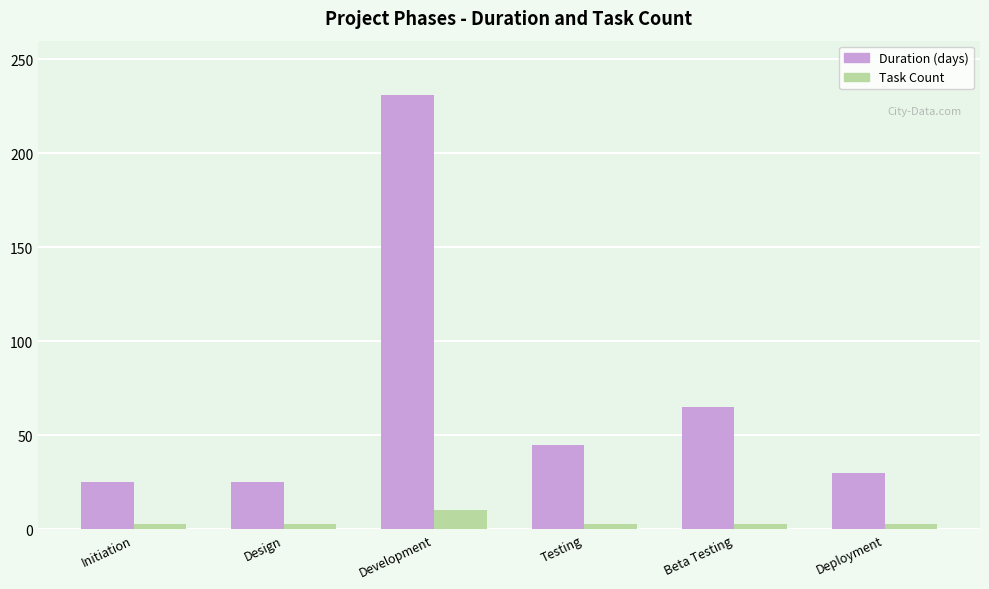

Is the value of Task Count at Deployment greater than the value of Duration (days) at Development?

No